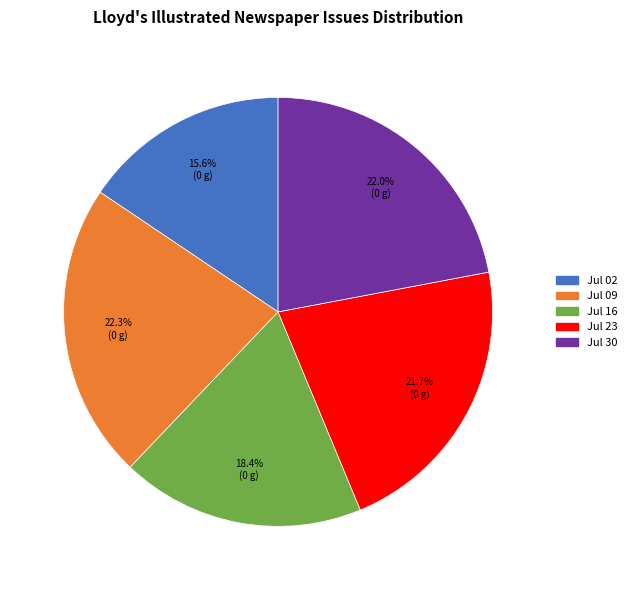

How many segments does this pie chart have?

5